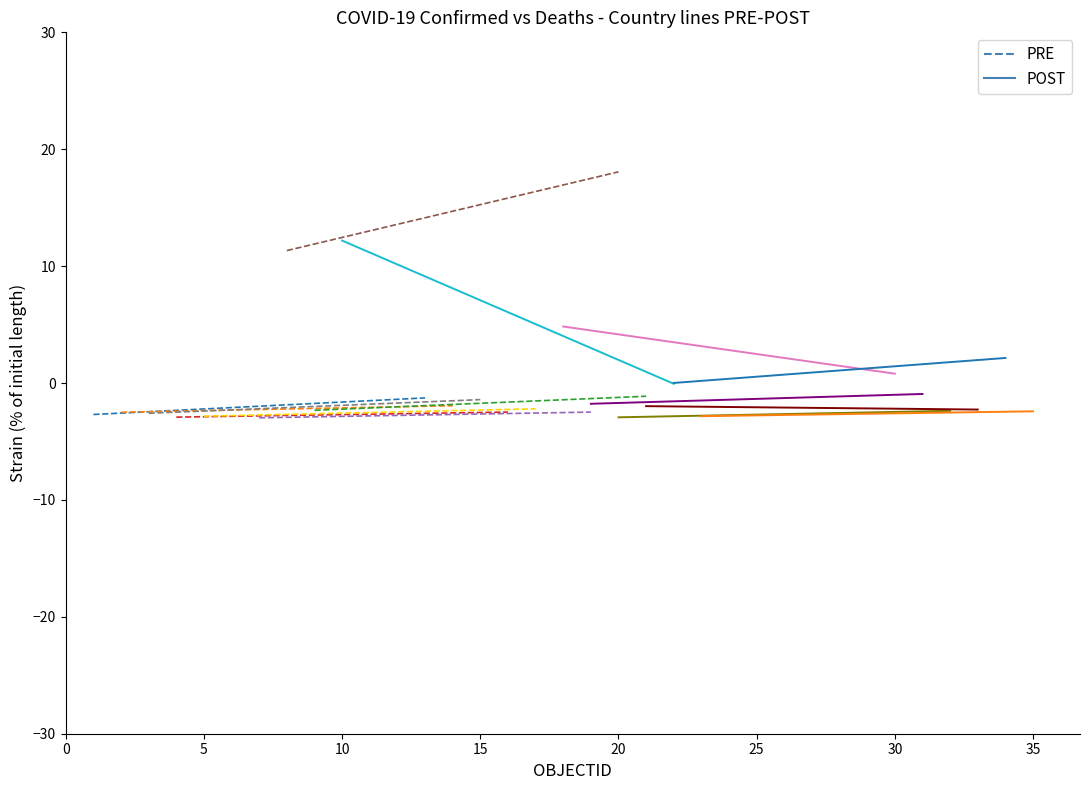

What is the value of the POST_Australia point at the 1st from the left?

12.2